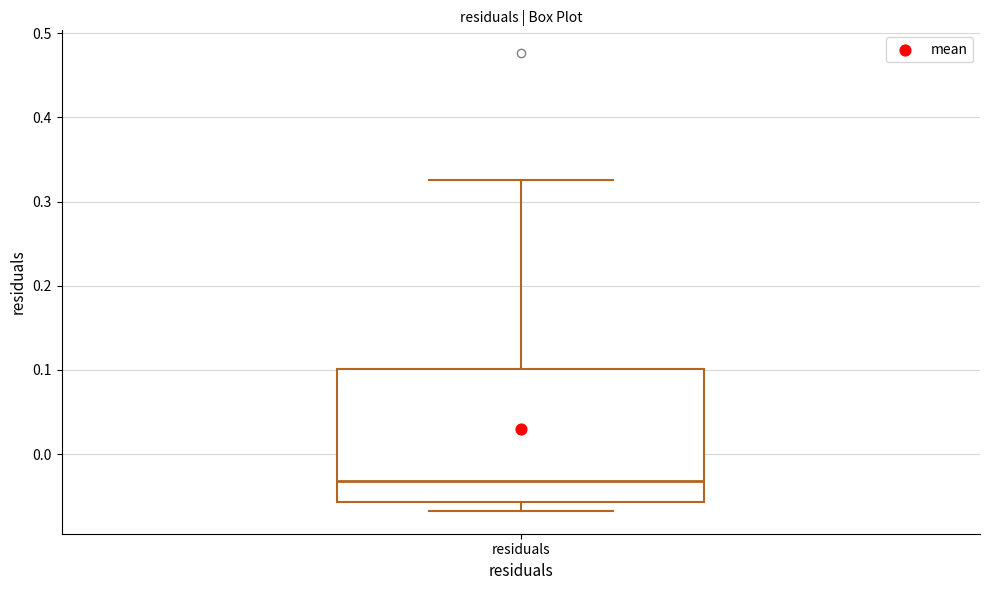

Where does the upper whisker of the box for residuals end on the y-axis? The values are not printed on the chart, so give them approximately, as read against the axis.

0.33